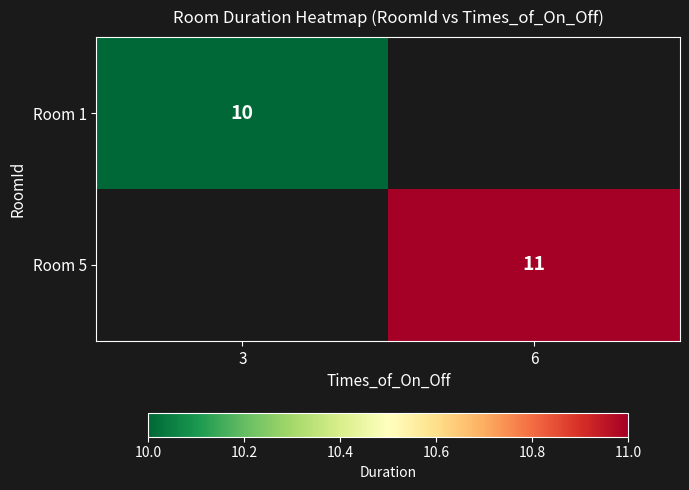

The Room 1 series shows 10 at 3. True or false?

True